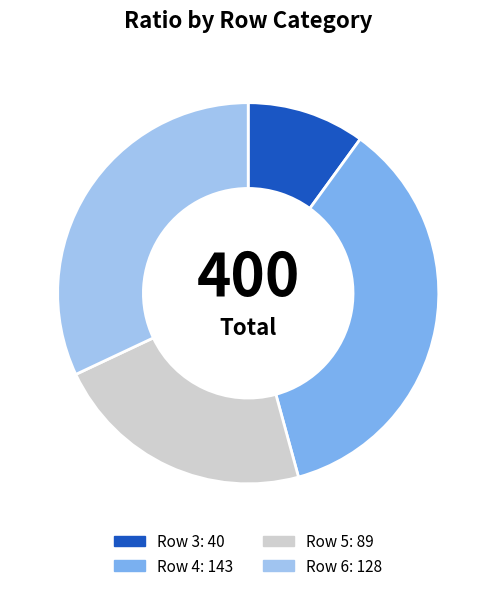

Is there any slice that represents more than half of the pie?

No